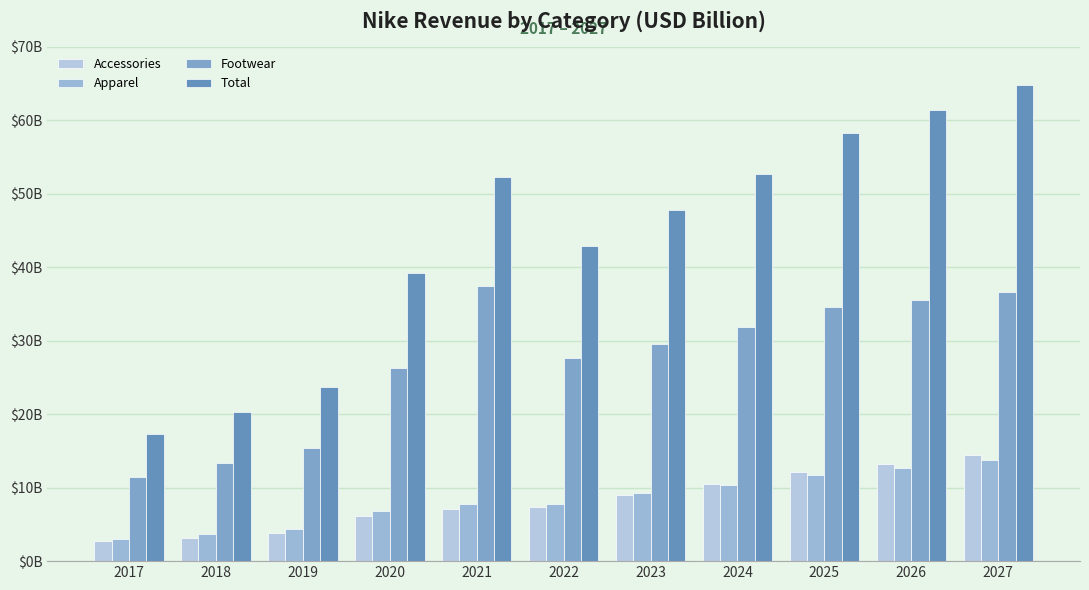

At which label does Total reach its minimum?

2017